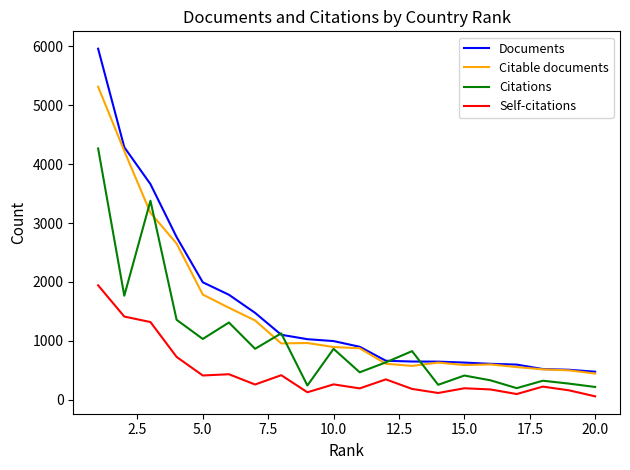

What is the minimum value for Citations?

198